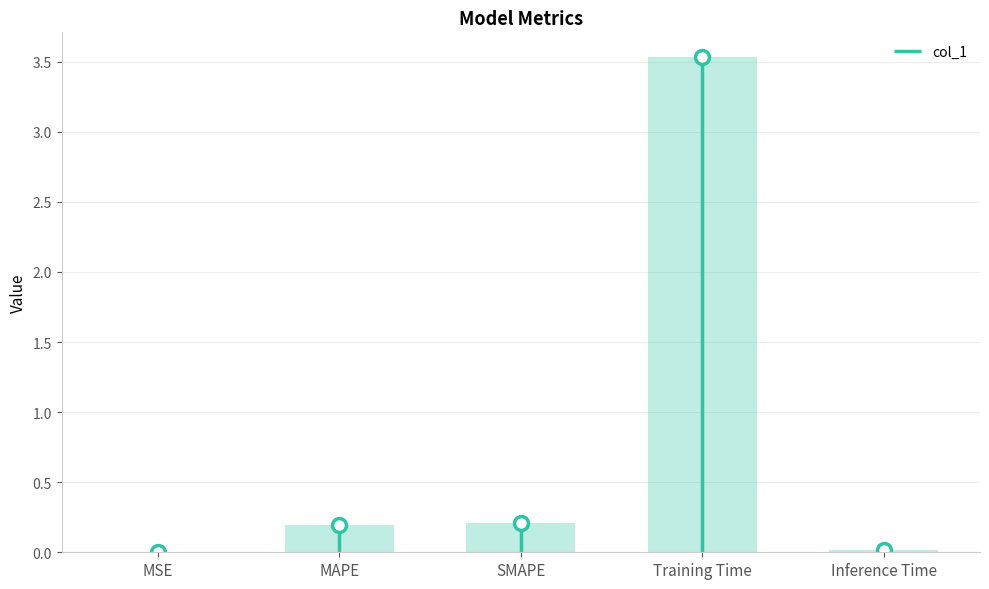

Which has a higher value, MAPE or SMAPE?

SMAPE